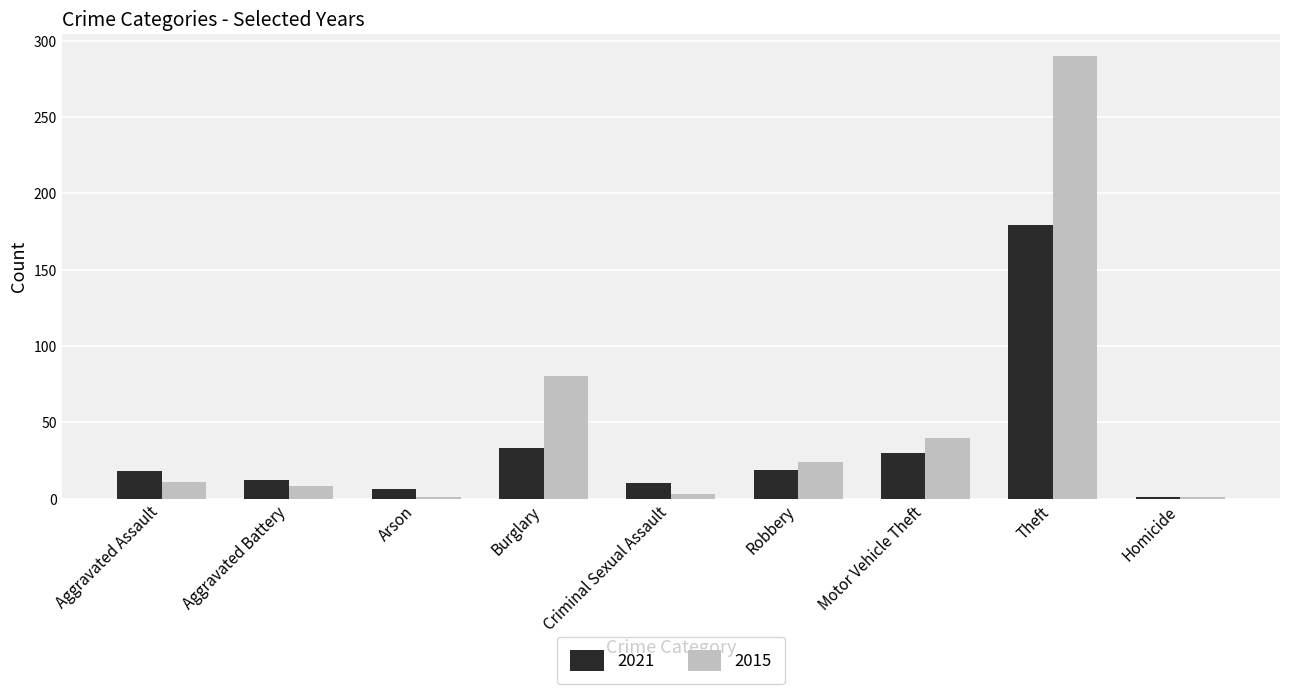

What is the maximum value for 2015?

290